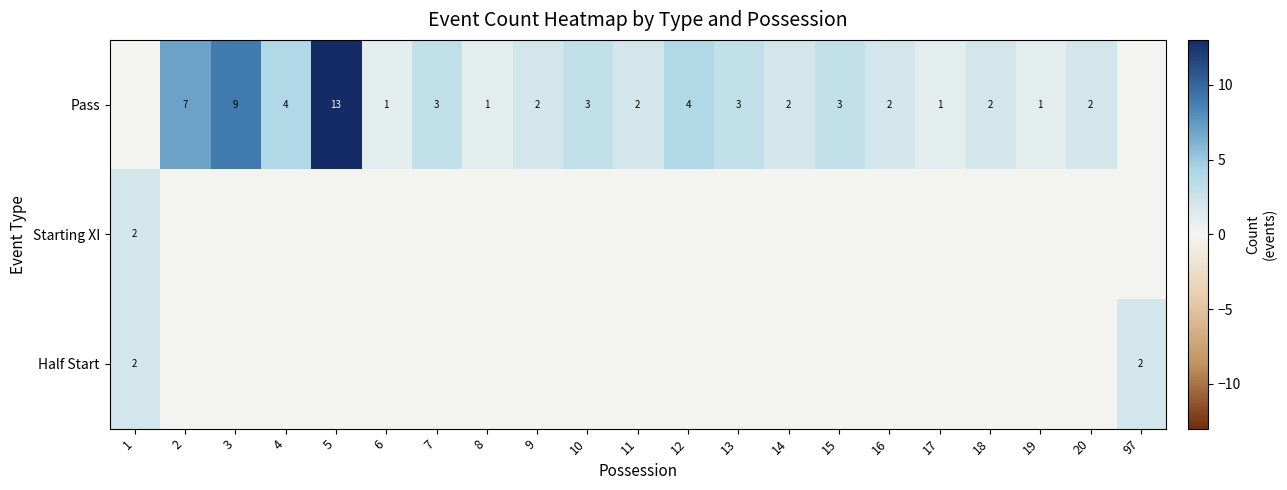

What is the difference between the Pass values at 5 and 10?

10